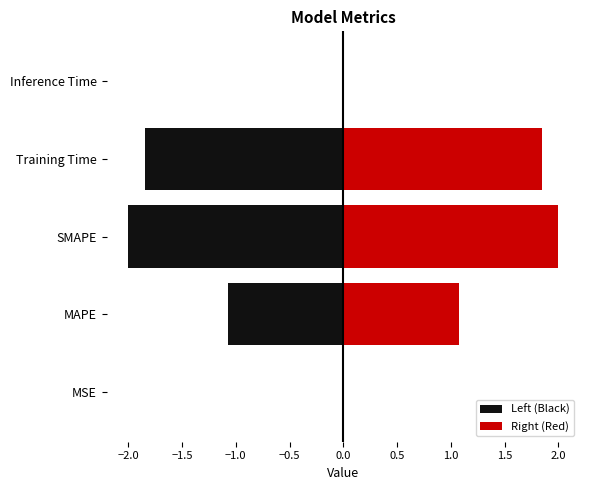

What is the difference between the second highest and second lowest values in the Left (Black) series?

1.8